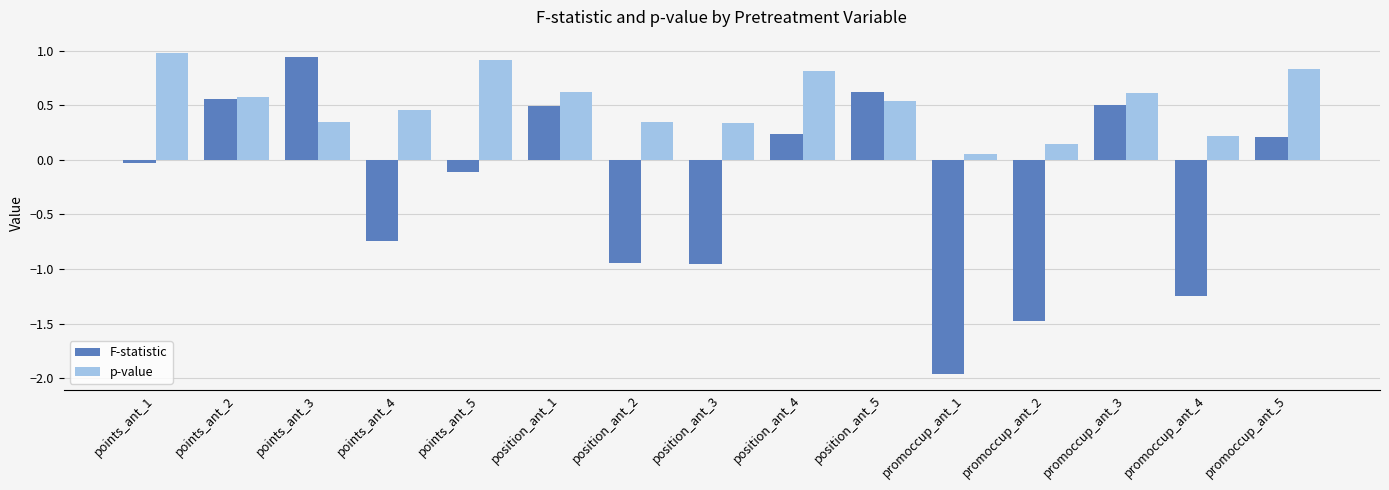

Count the number of data series in this chart.

2